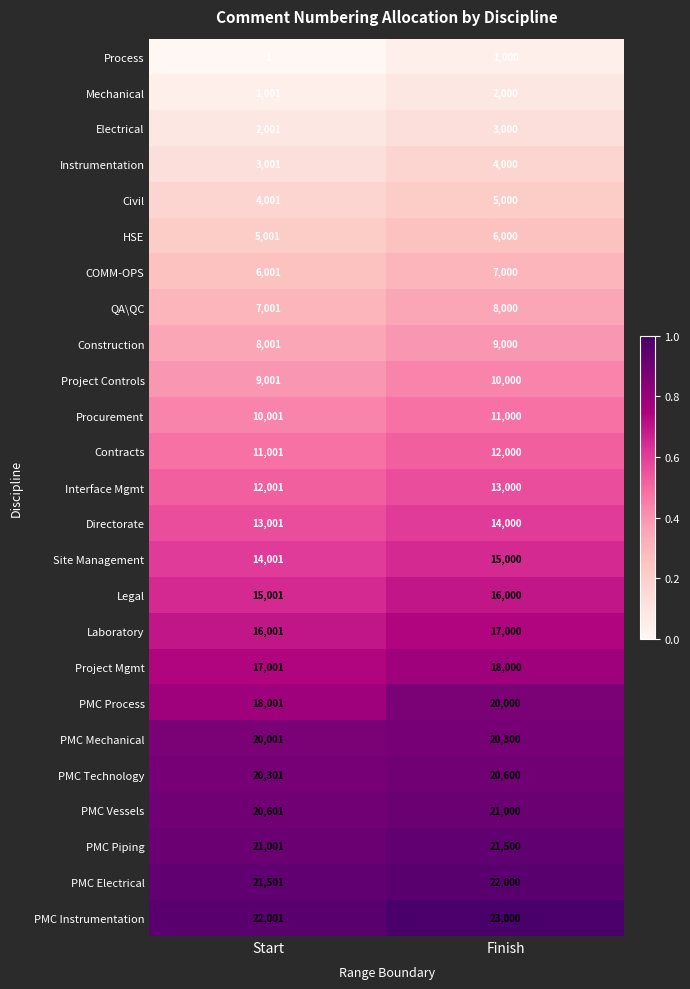

What is the maximum value shown in the chart?

23000